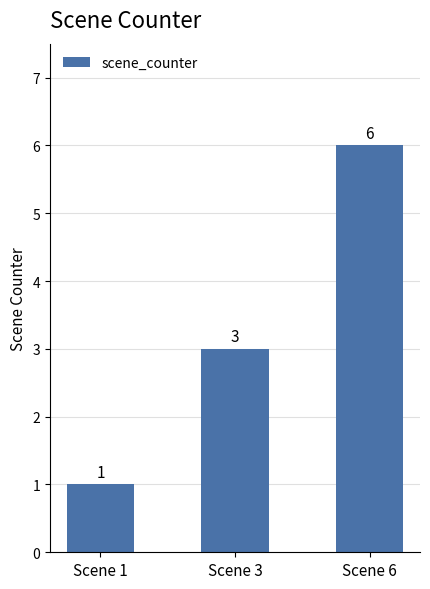

How many bars are there in total?

3